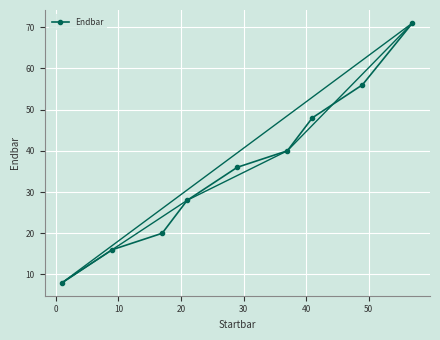

What is the value of the Endbar point at the 1st from the left?

8